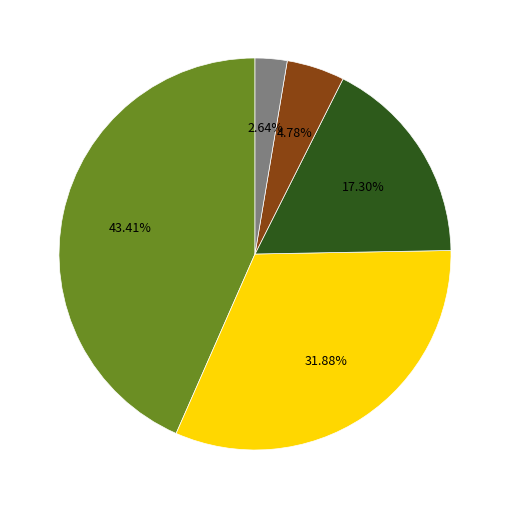

Does any single category account for the majority?

No